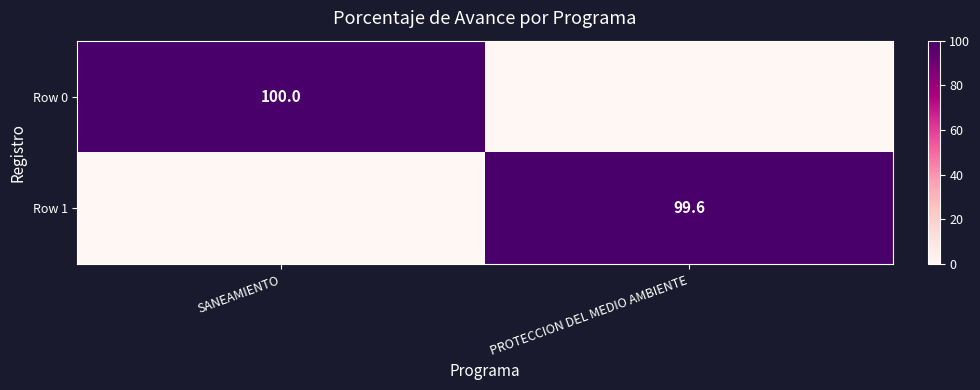

True or false: Row 0 has a value of 29.3 at SANEAMIENTO.

False